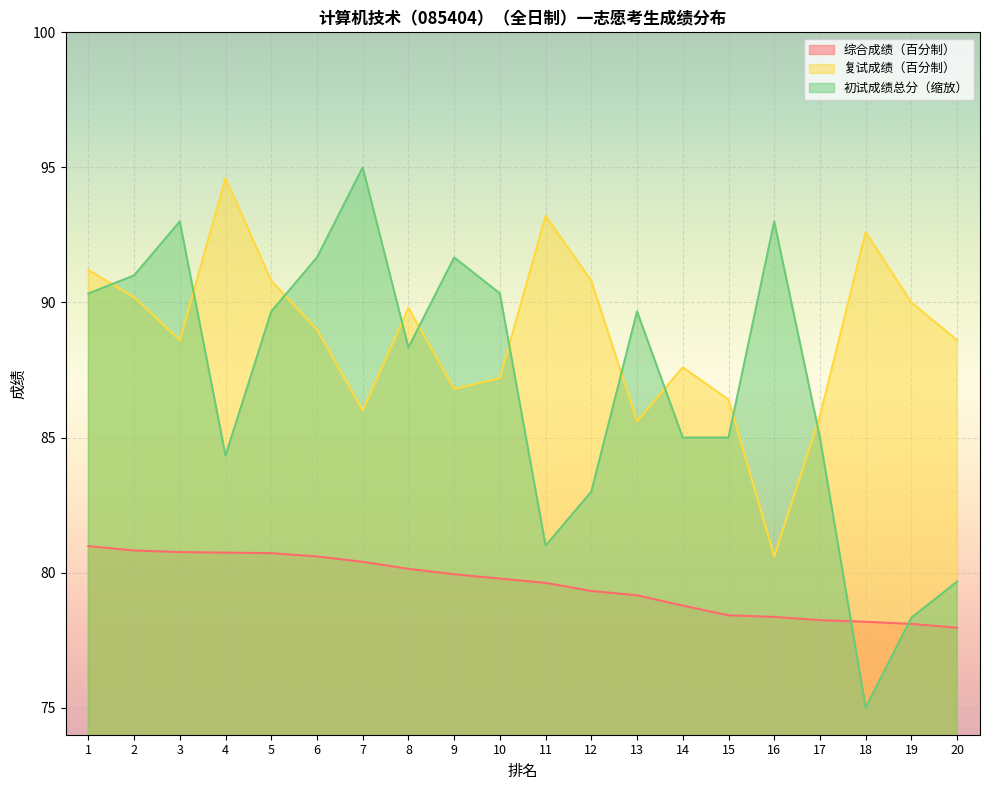

Count the number of data series in this chart.

3